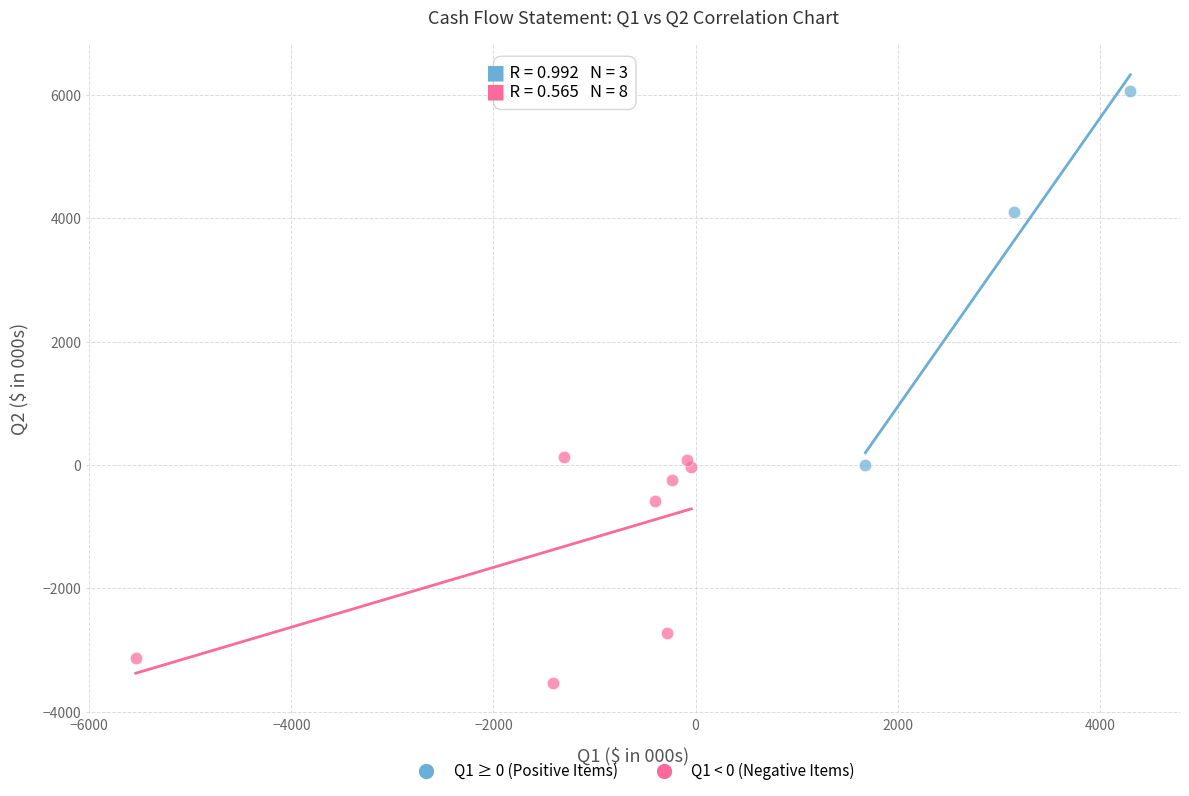

Which series reaches the maximum Y coordinate?

Q1 ≥ 0 (Positive Items)